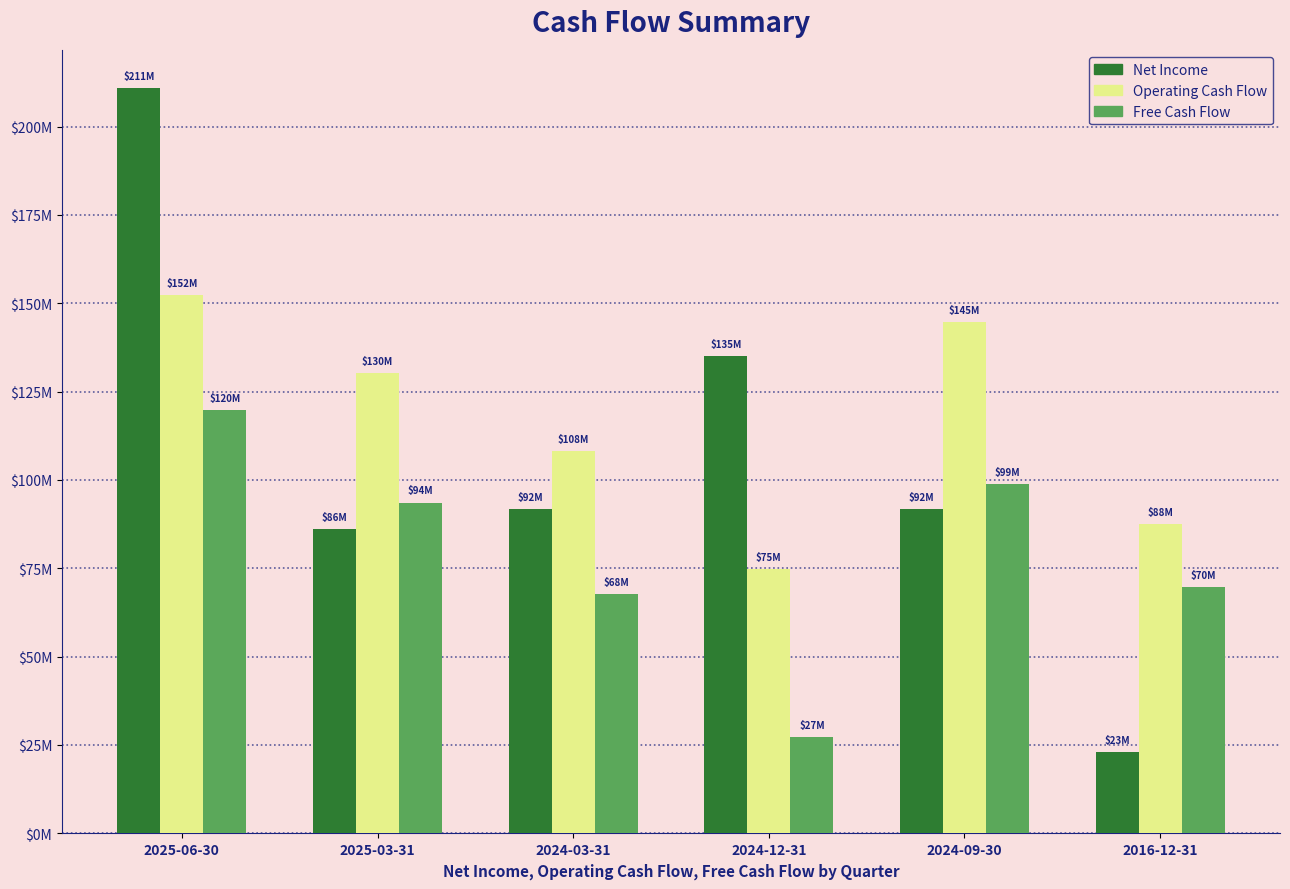

Is it true that Free Cash Flow equals 113.4 at 2024-03-31?

False